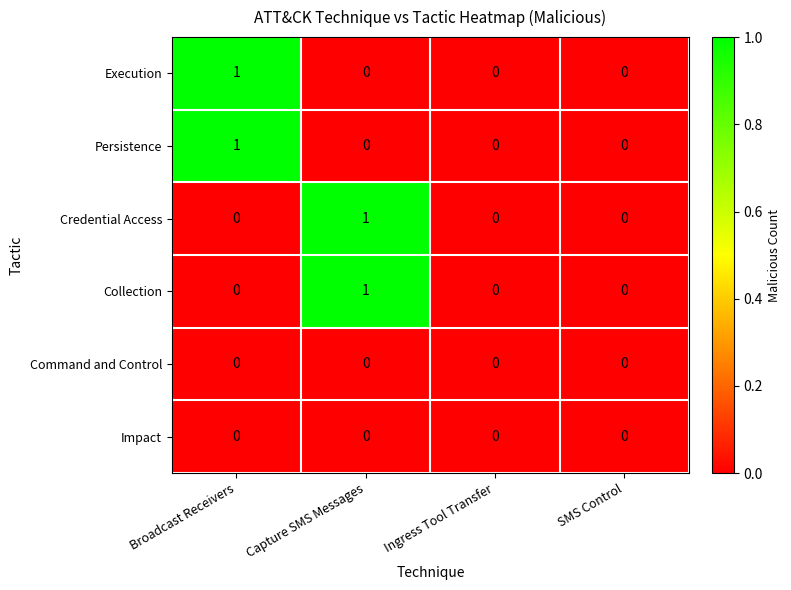

Count the Execution values in the range 0 to 1.

4